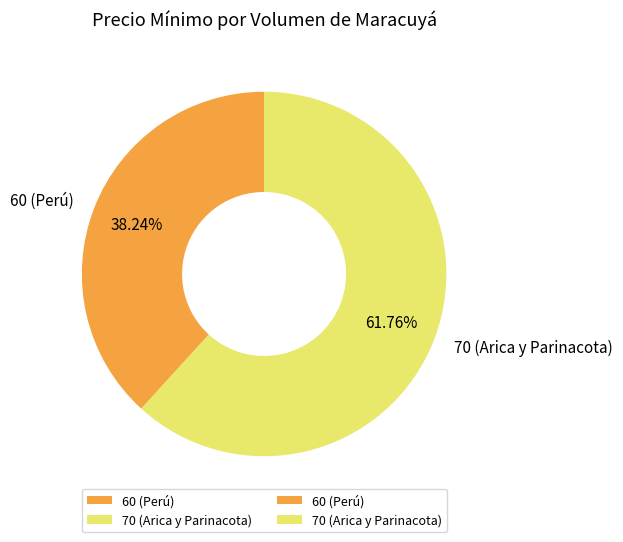

True or false: 60 (Perú) accounts for 38% of the total.

True